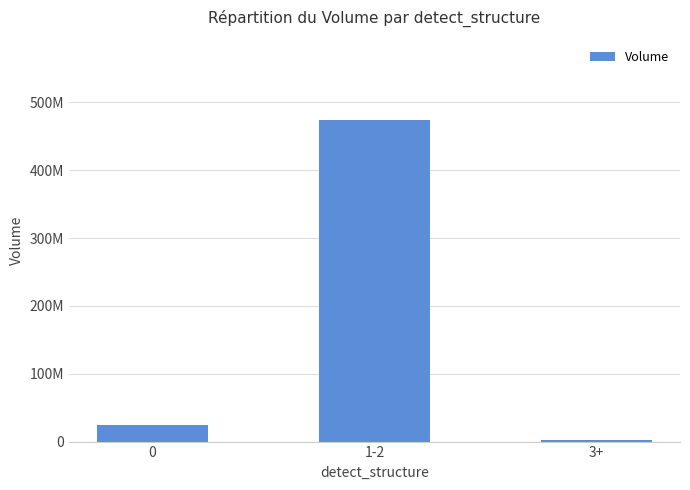

Rank the categories by value from highest to lowest.

1-2, 0, 3+